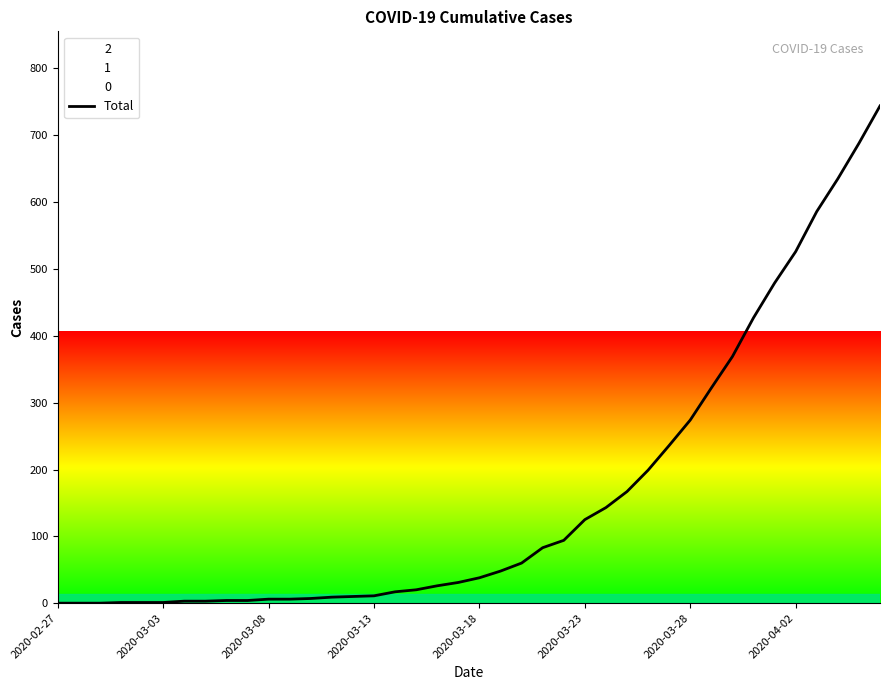

What is the difference between the maximum and minimum values?

744